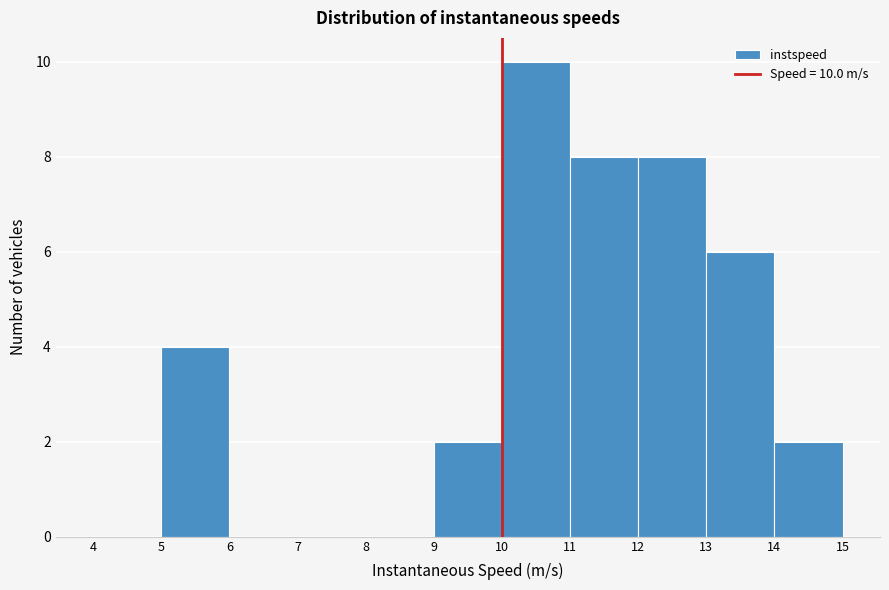

Which range on the x-axis has the tallest bar?

10 to 11